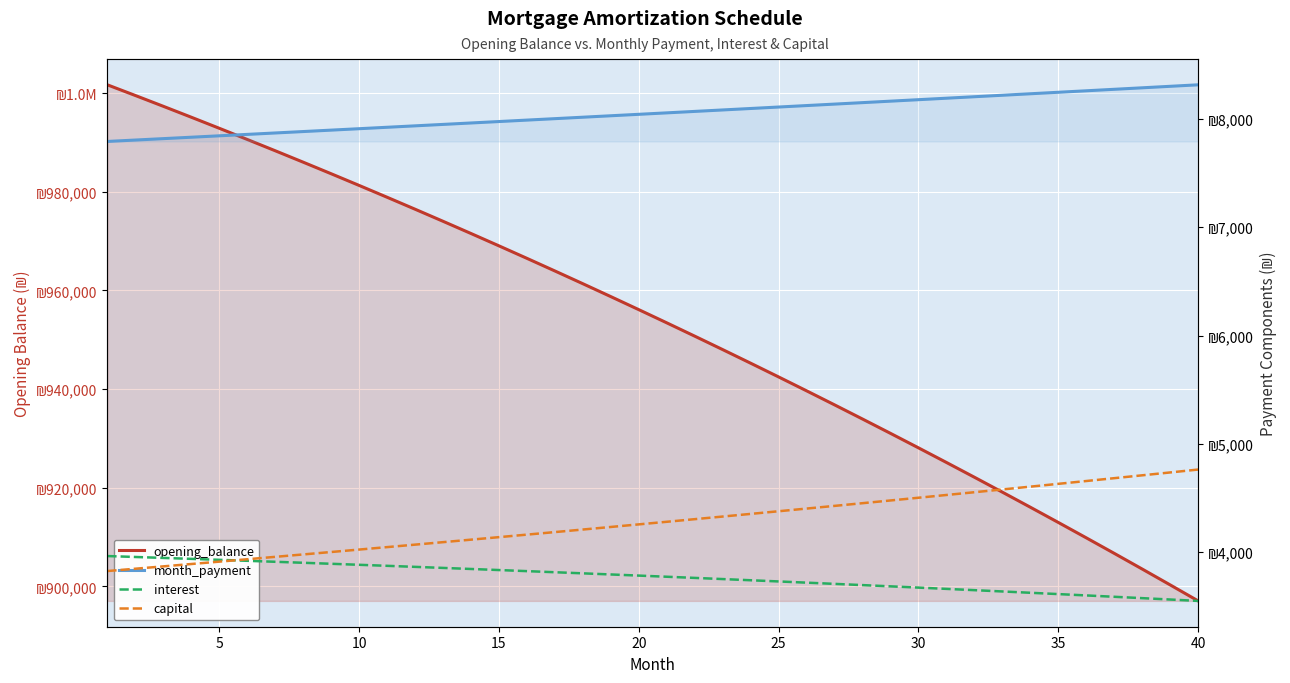

What are all the series names shown in the legend?

opening_balance, month_payment, interest, capital